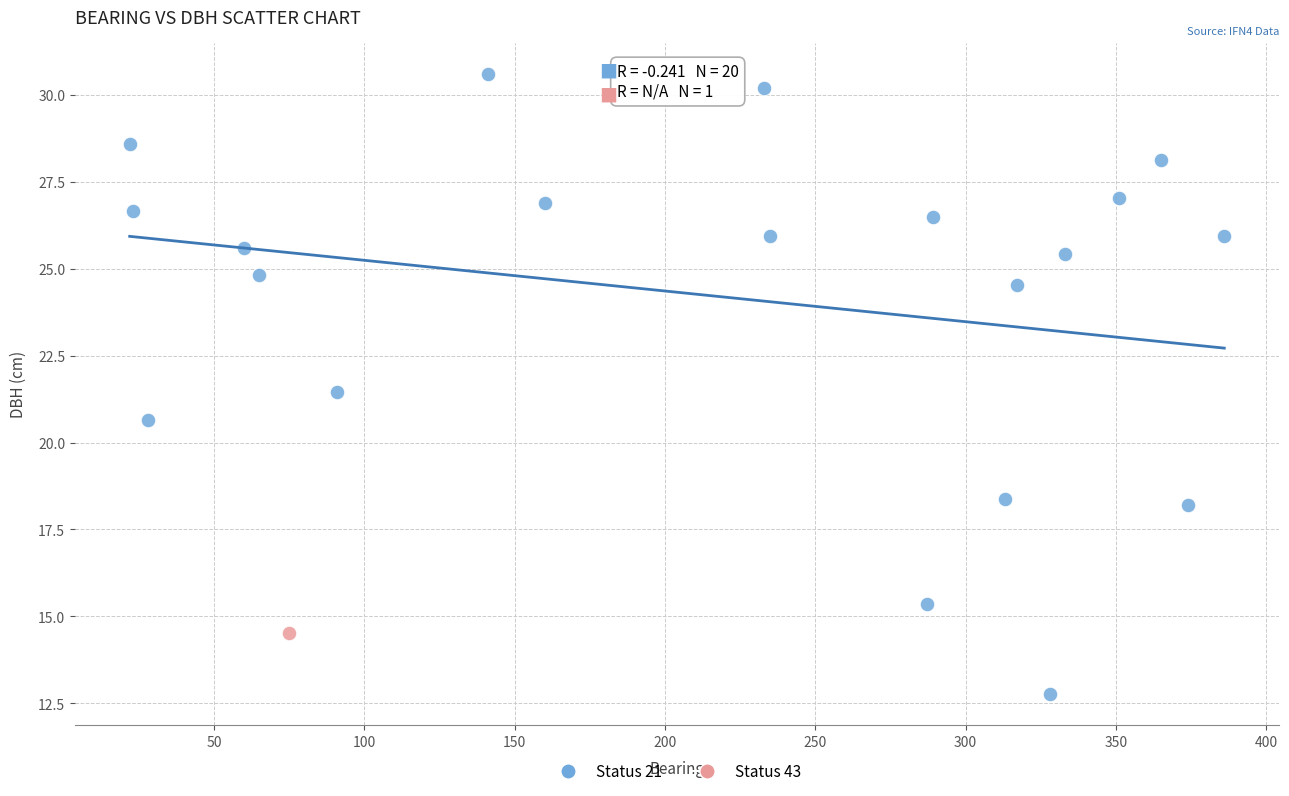

What are all the series names shown in the legend?

Status 21, Status 43